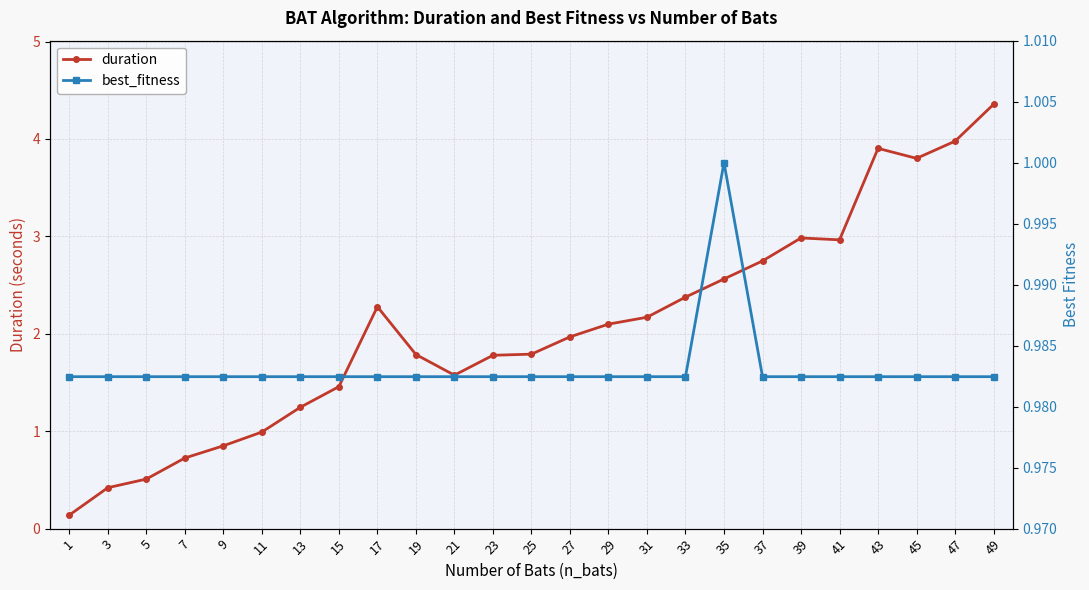

List the series in order of their overall mean, lowest first.

best_fitness, duration